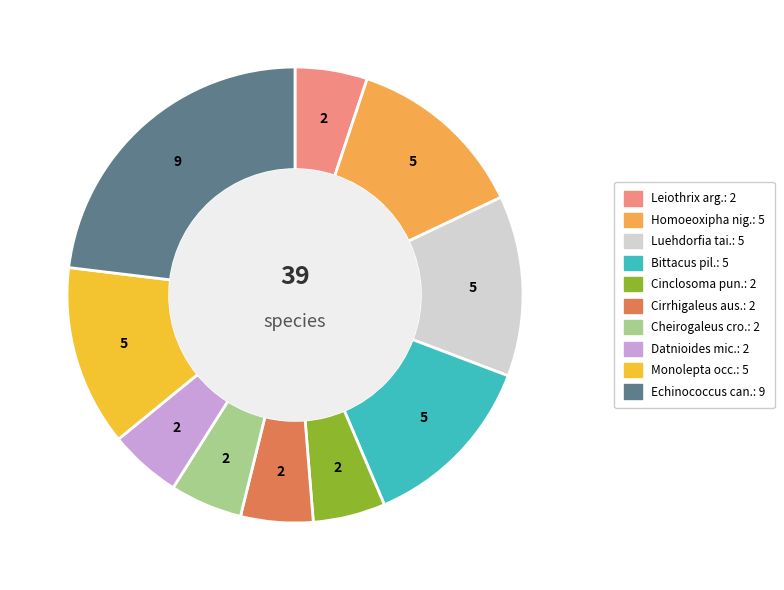

To the nearest percent, what is the difference between the largest and smallest slice percentages?

18%